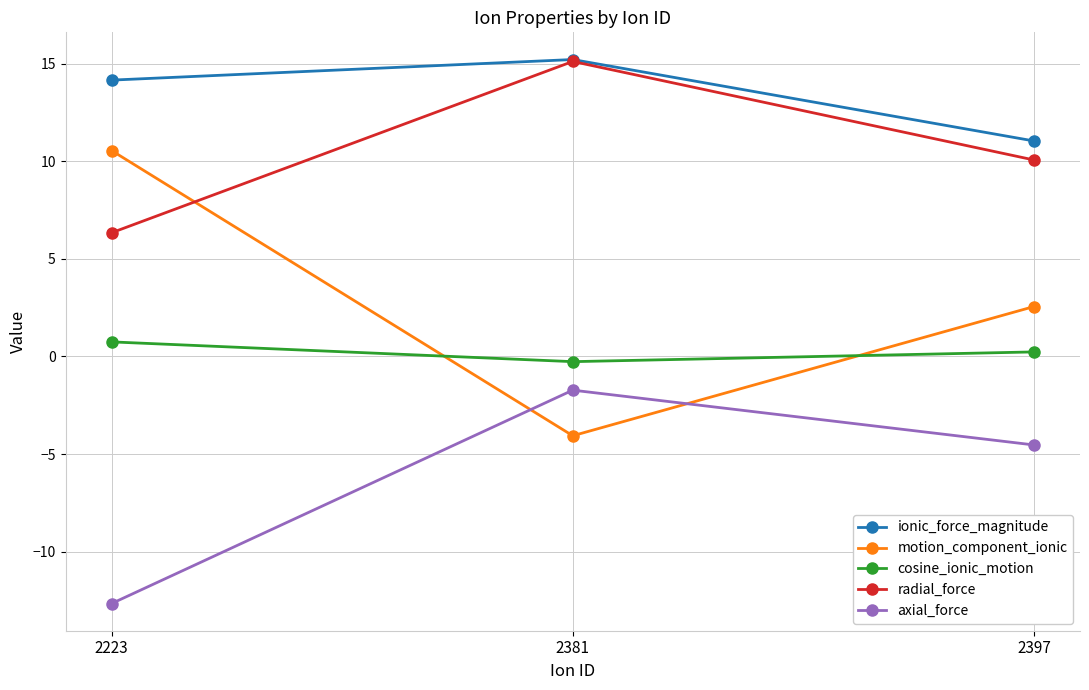

How many cosine_ionic_motion values are between 0 and 1?

2